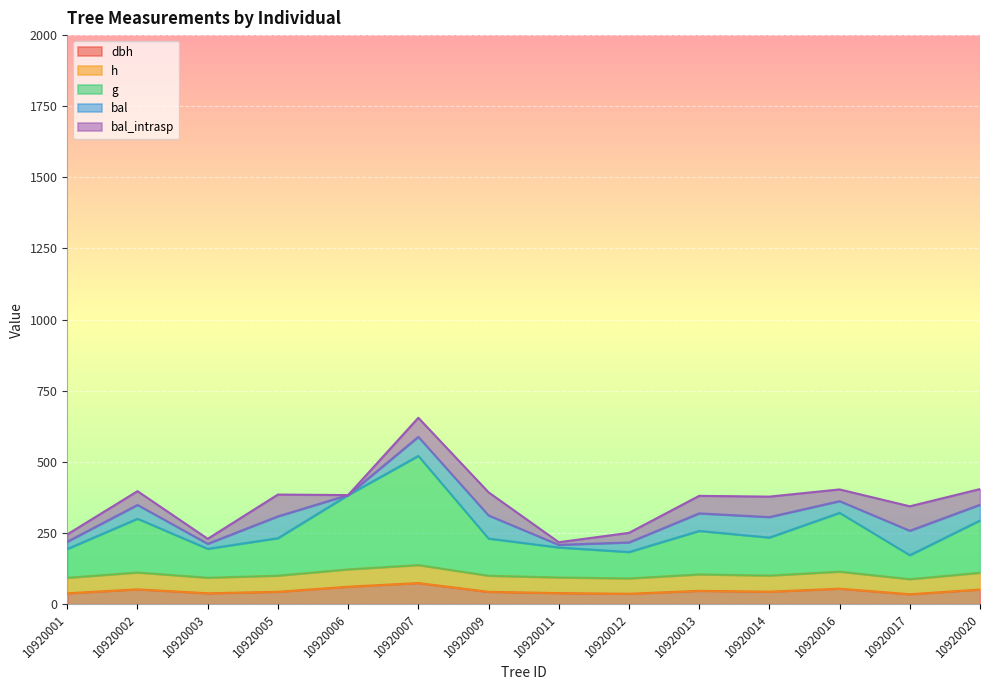

Which series changed the most between 10920003 and 10920020?

g